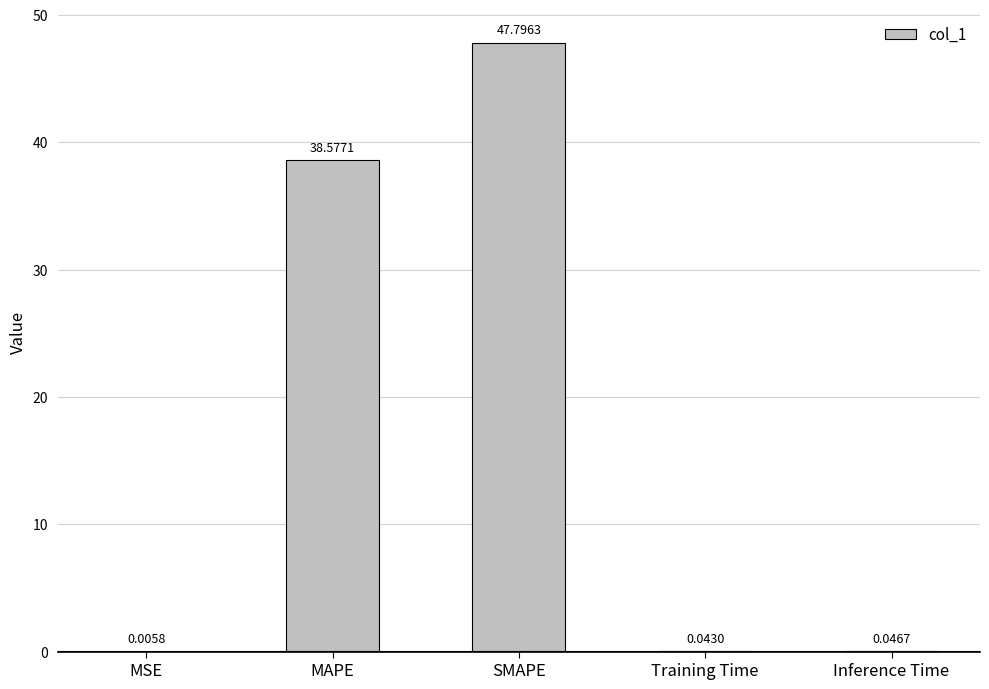

What is the sum of the values at Training Time and MAPE?

38.6